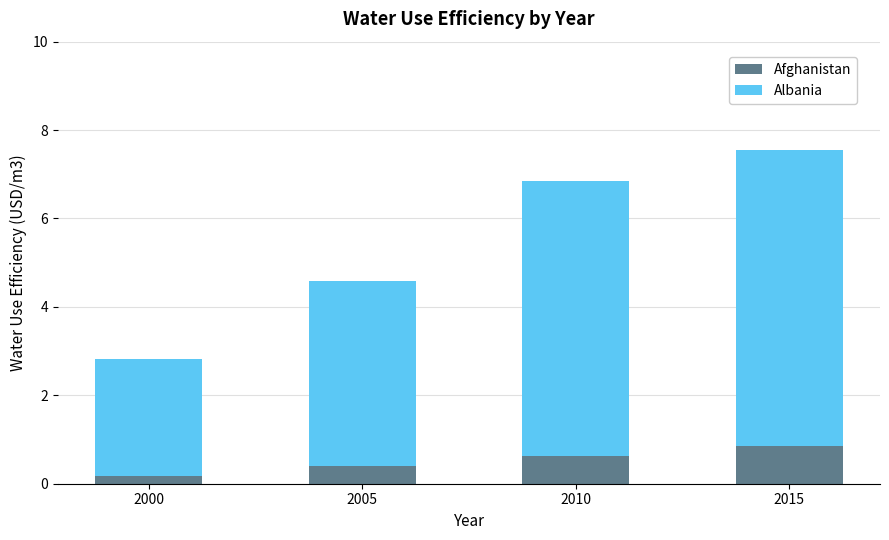

Which category has the lowest value in the Afghanistan series?

2000